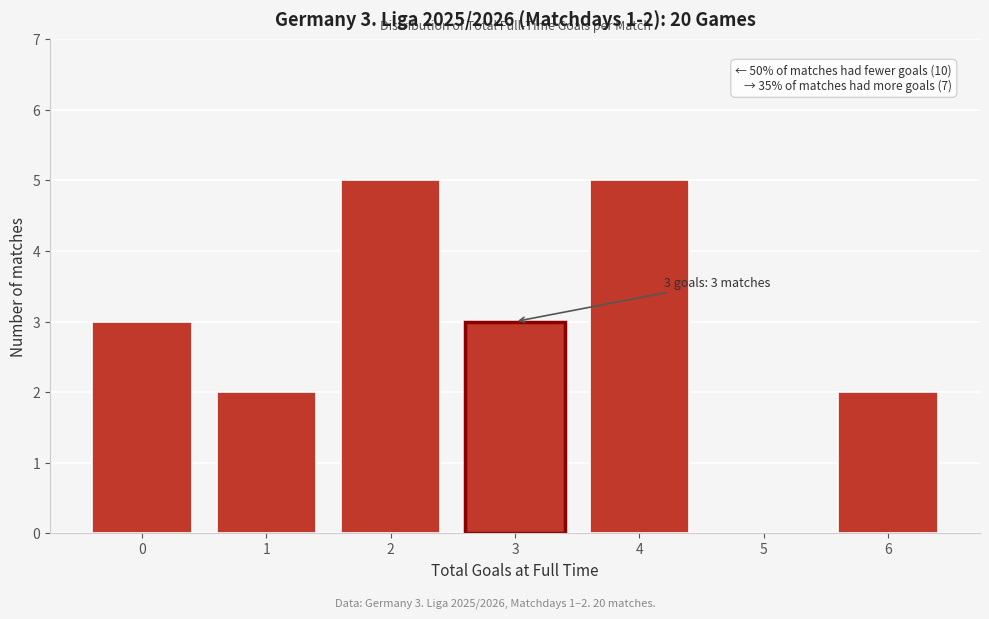

Reading left to right, transcribe all the data shown in this chart.

0=3	1=2	2=5	3=3	4=5	5=0	6=2